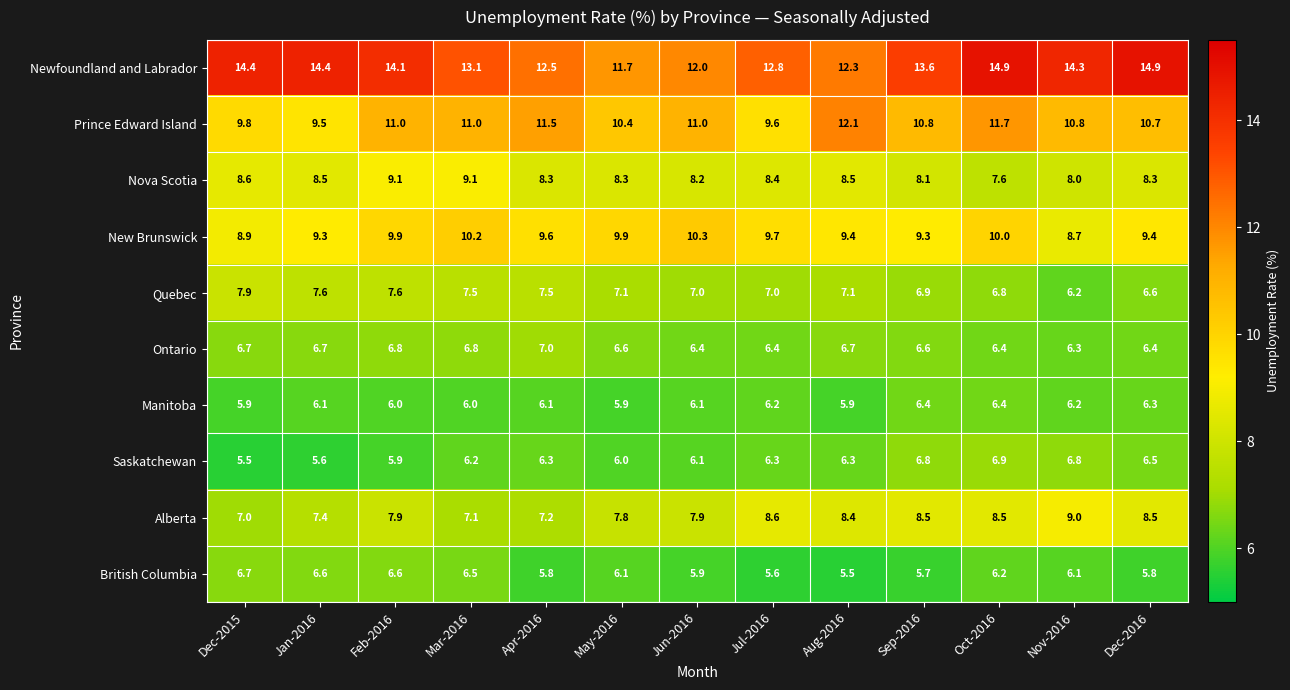

At which label does Alberta reach its minimum?

Dec-2015